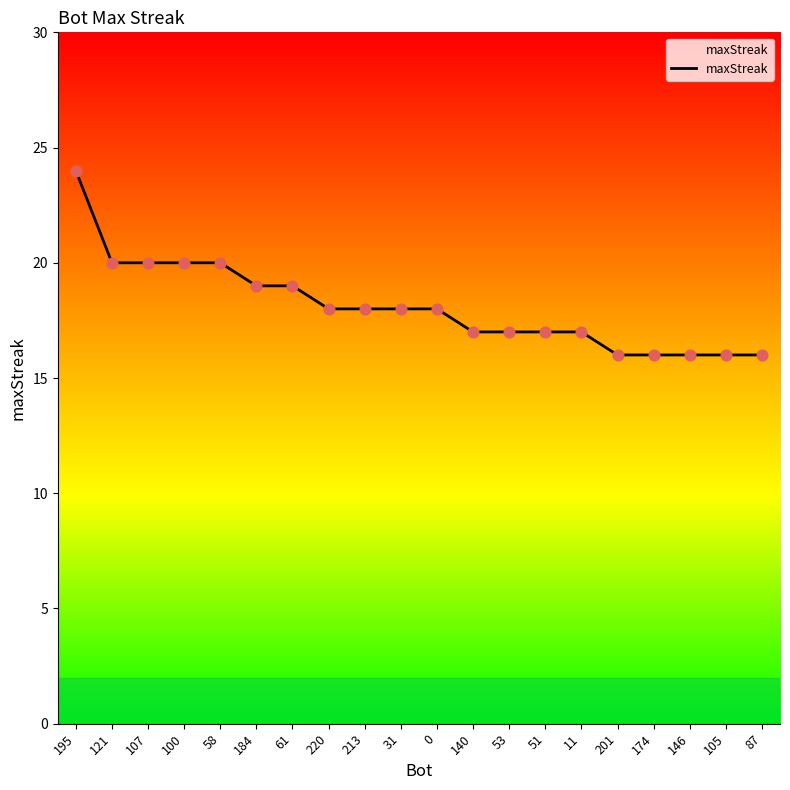

What is the change in value from 121 to 174?

-4